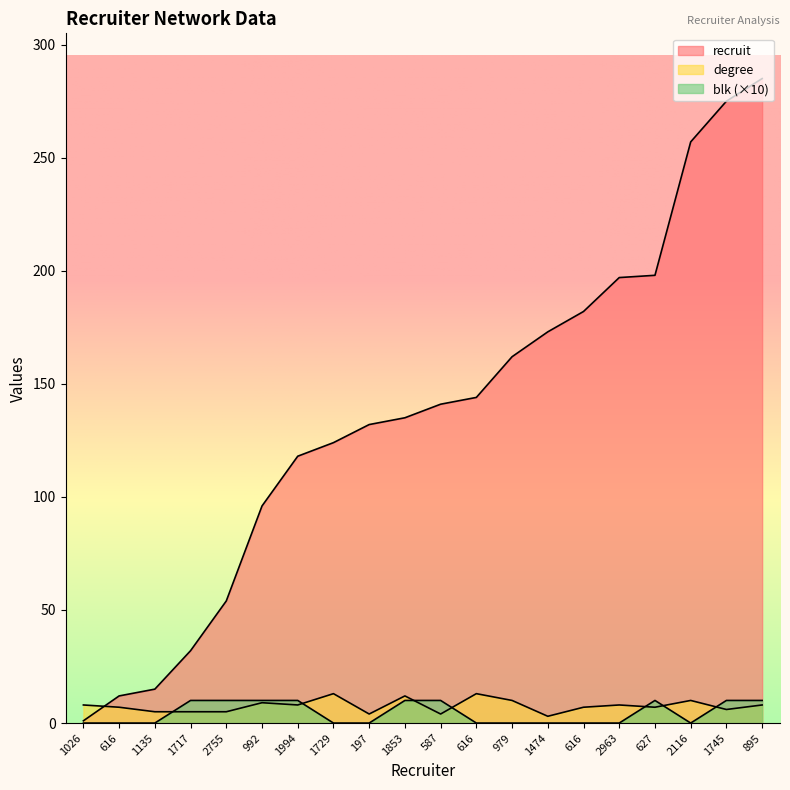

What is the value of the recruit point at the 10th from the left?

135